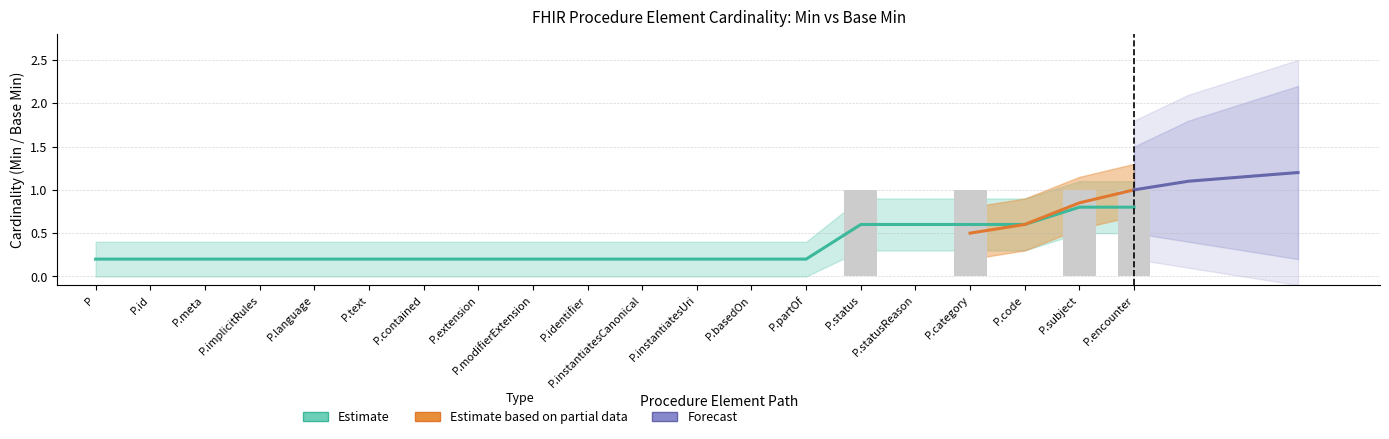

The value at P.subject is 1. True or false?

False